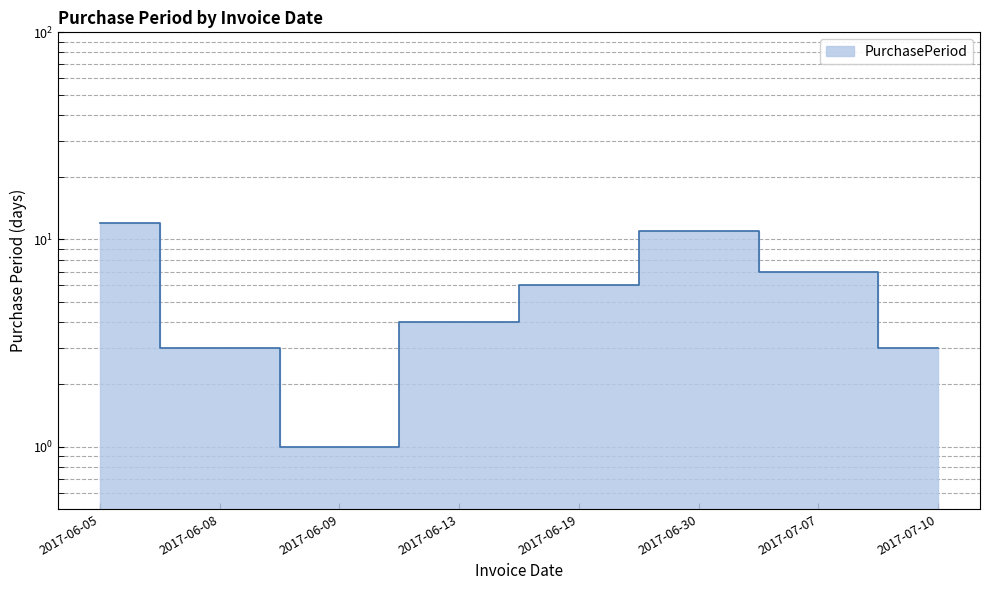

Reading left to right, extract all data points from this chart.

12	3	1	4	6	11	7	3